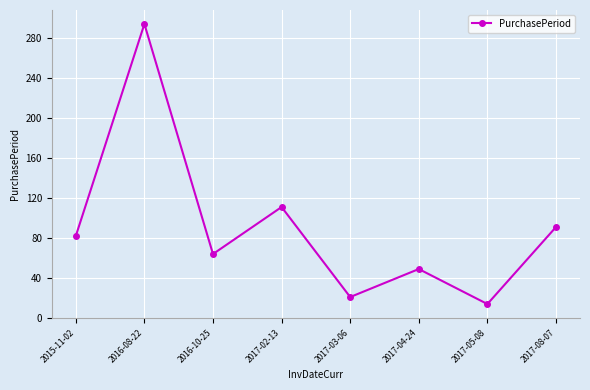

How many lines are shown in the chart?

1